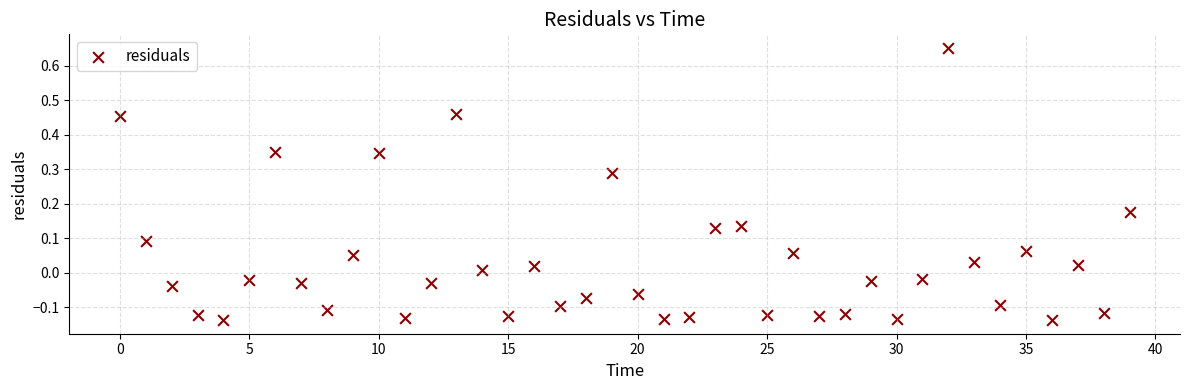

What is the range of Y values (max minus min)?

0.8